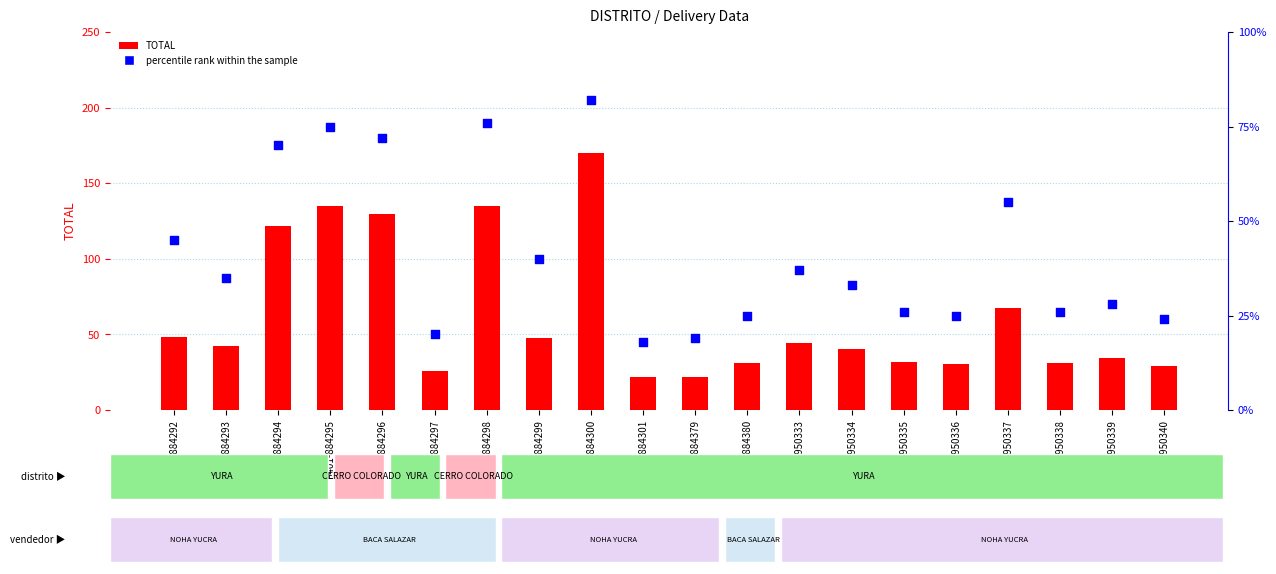

At which category is the sum across all series the highest?

F401-884300